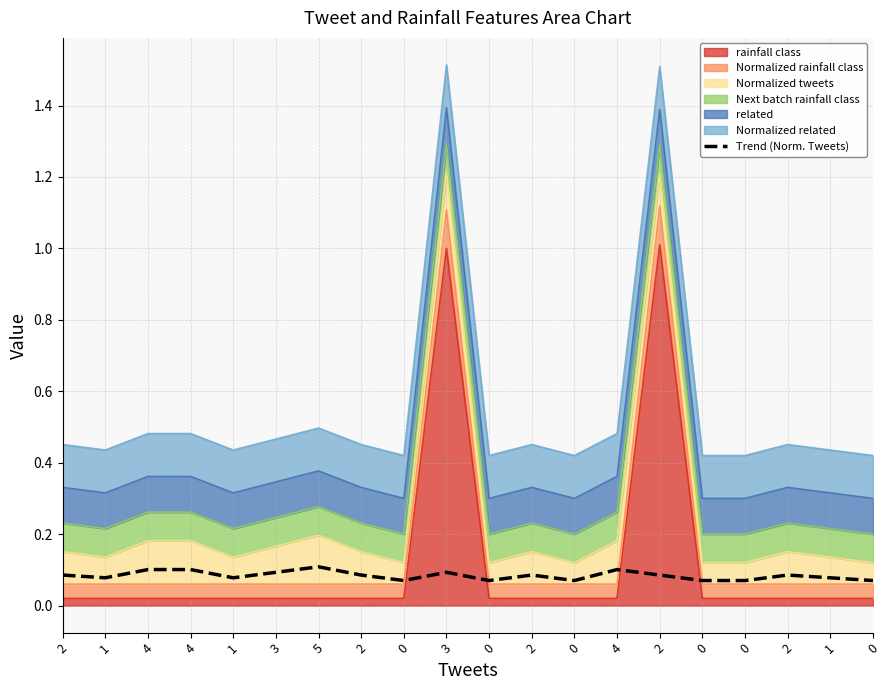

Does the chart display data point markers on the line(s)?

No